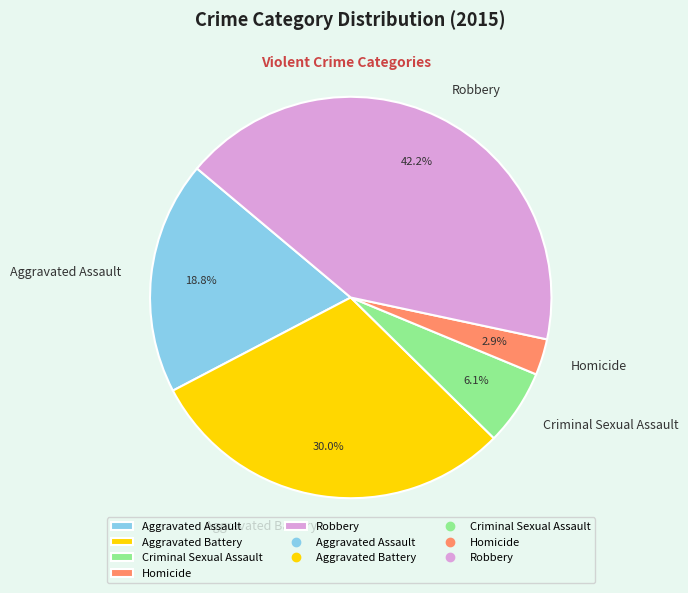

How many slices are in this pie chart?

5